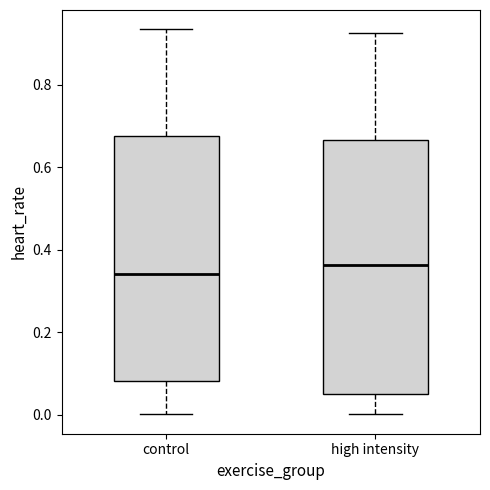

Reading left to right, transcribe this box plot: for each box, give where its median line is, the range the box spans, and where its two whiskers end, as read against the y-axis. The values are not printed on the chart, so give them approximately, as read against the axis.

control: median 0.34, box 0.08 to 0.68, whiskers 0.00 to 0.94
high intensity: median 0.36, box 0.06 to 0.66, whiskers 0.00 to 0.92